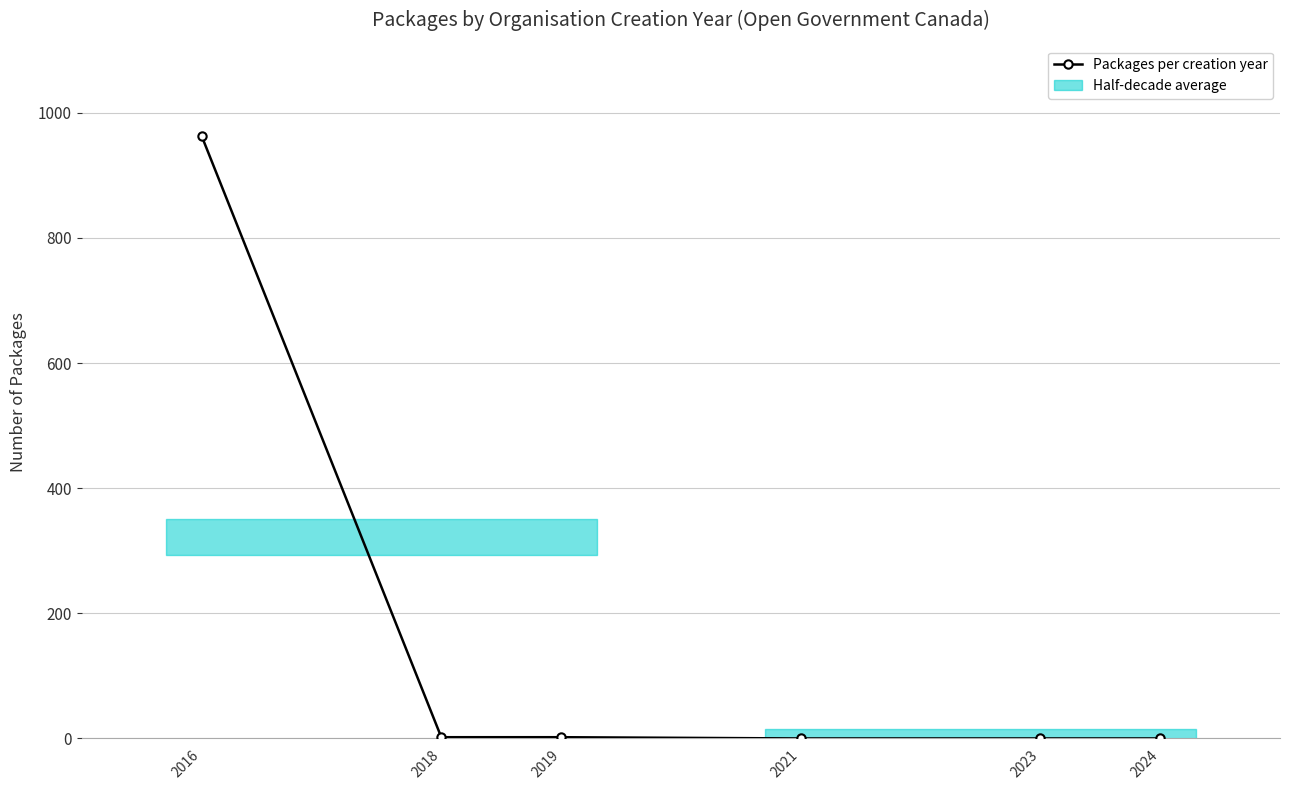

The value at 2019 is 2. True or false?

True